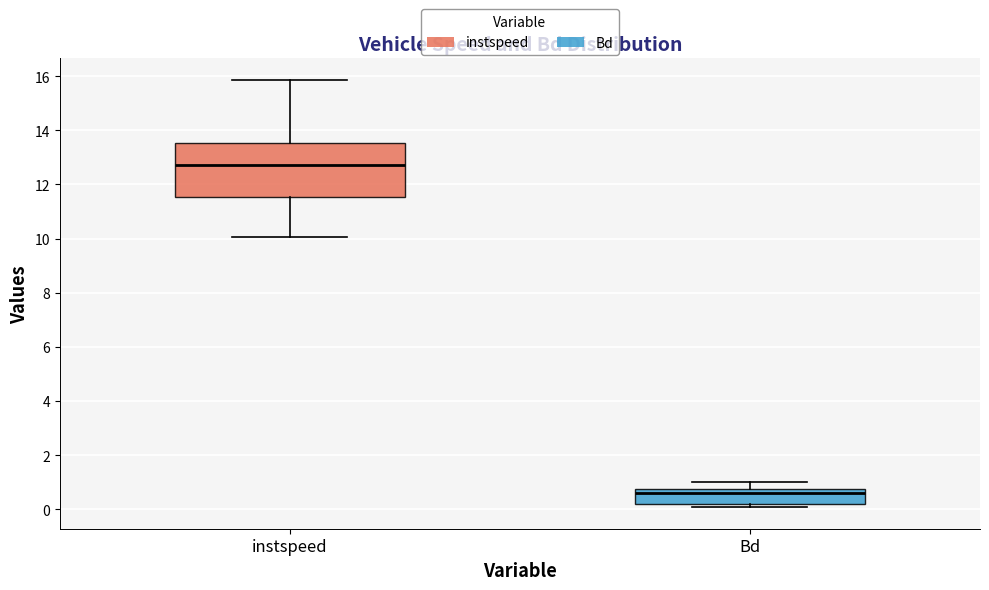

Reading left to right, read every box against the y-axis: the position of its median line, the range the box covers, and the ends of its whiskers. The values are not printed on the chart, so give them approximately, as read against the axis.

instspeed: median 12.8, box 11.6 to 13.6, whiskers 10.0 to 15.8
Bd: median 0.6, box 0.2 to 0.8, whiskers 0.0 to 1.0